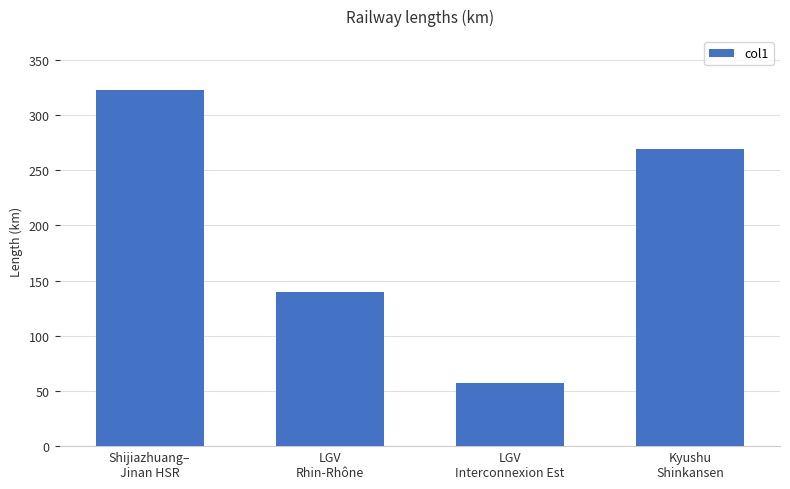

What is the ratio of the value at Kyushu
Shinkansen to the value at LGV
Interconnexion Est?

4.7